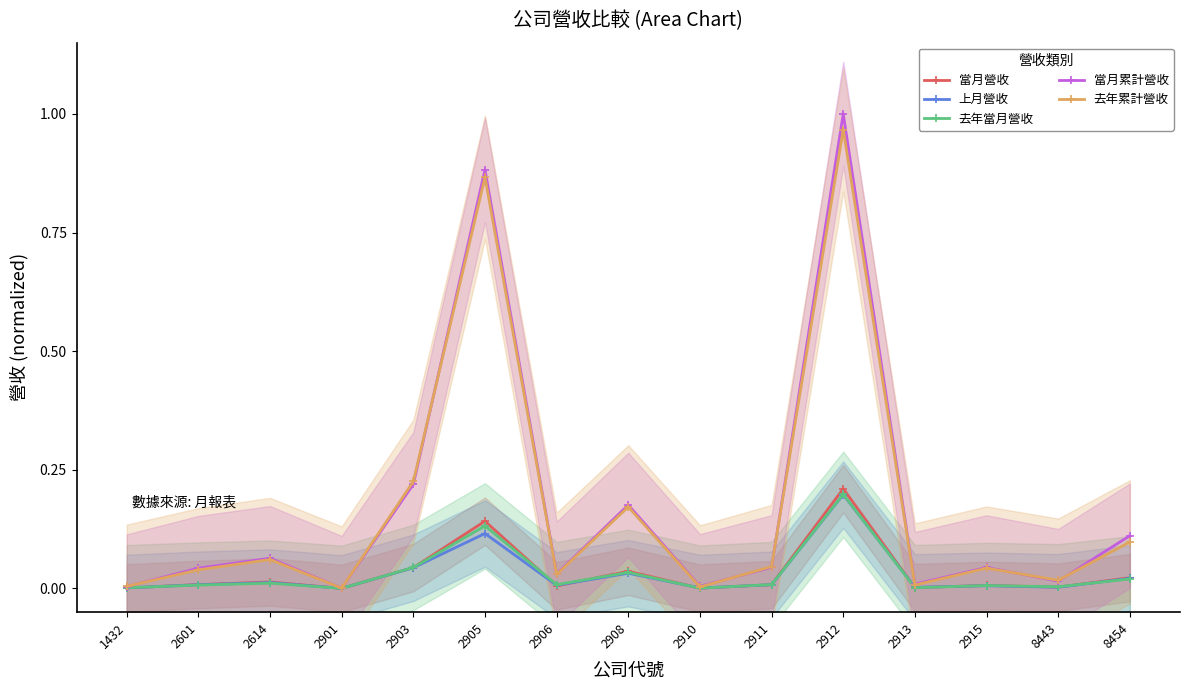

True or false: 當月營收 and 當月累計營收 cross at least once.

False